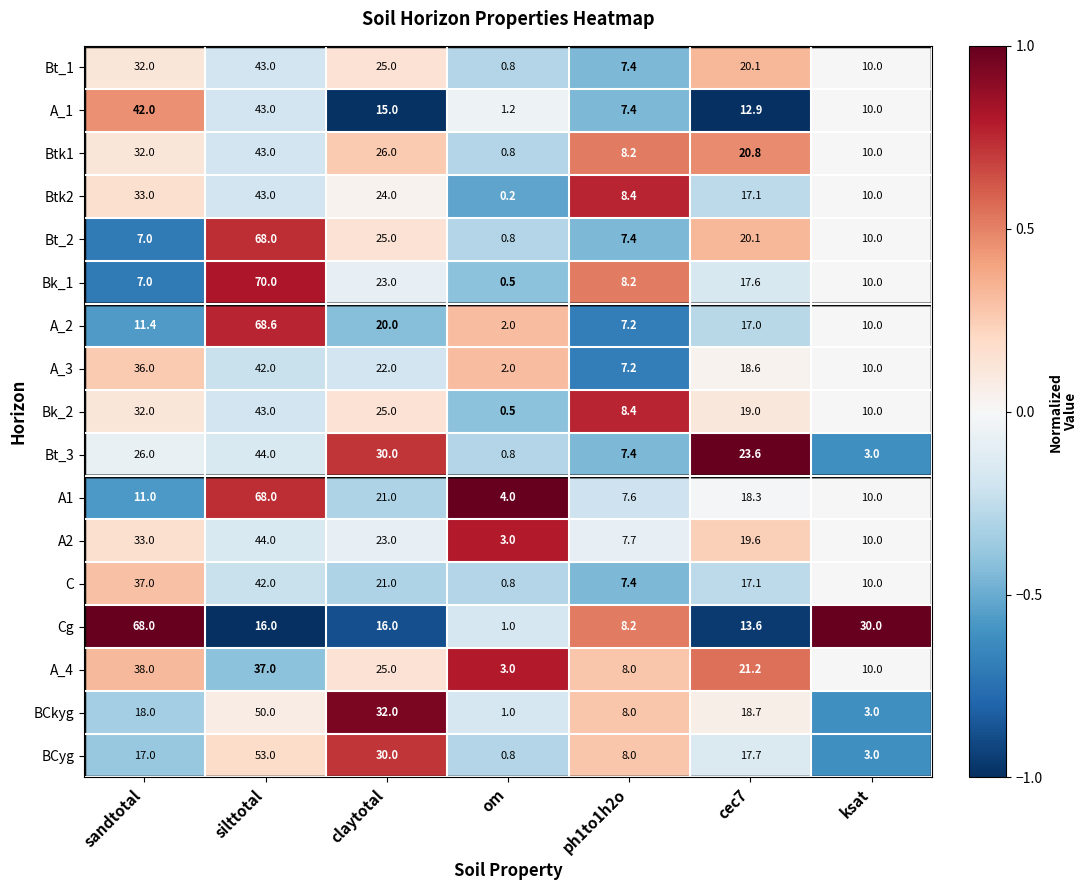

The Bt_3 series shows 44.0 at silttotal. True or false?

True